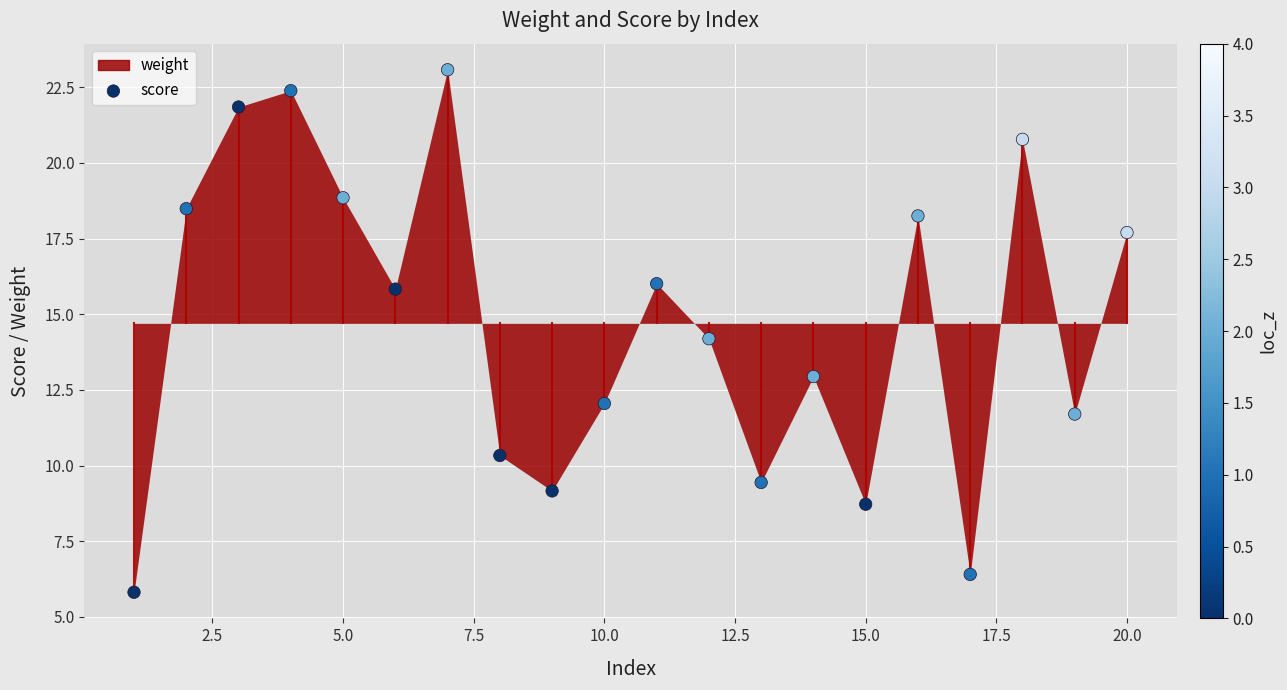

What Y value in the scatter plot is closest to 14?

14.2